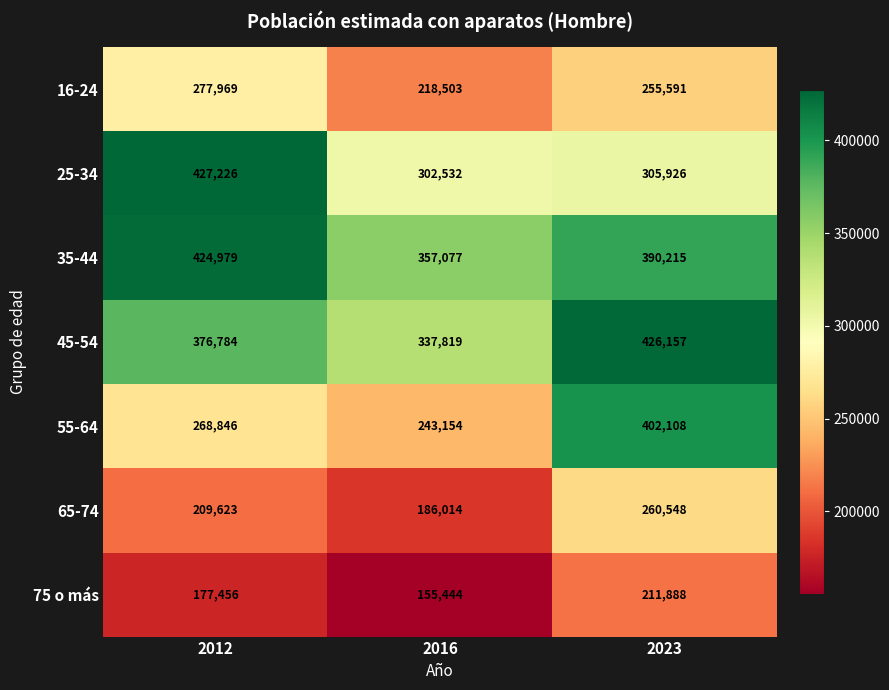

Reading left to right, extract all data points from this chart.

16-24: 277969	218503	255591
25-34: 427226	302532	305926
35-44: 424979	357077	390215
45-54: 376784	337819	426157
55-64: 268846	243154	402108
65-74: 209623	186014	260548
75 o más: 177456	155444	211888